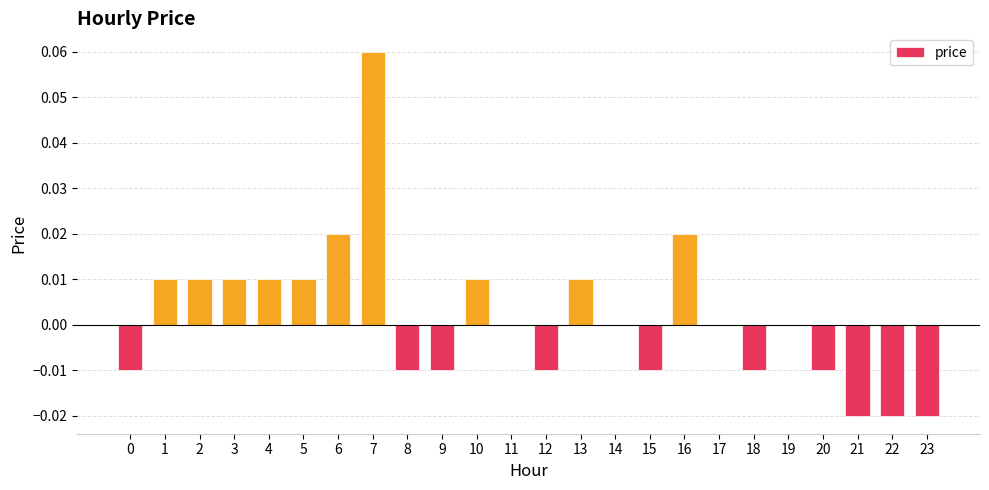

Which label corresponds to the largest value in the chart?

7